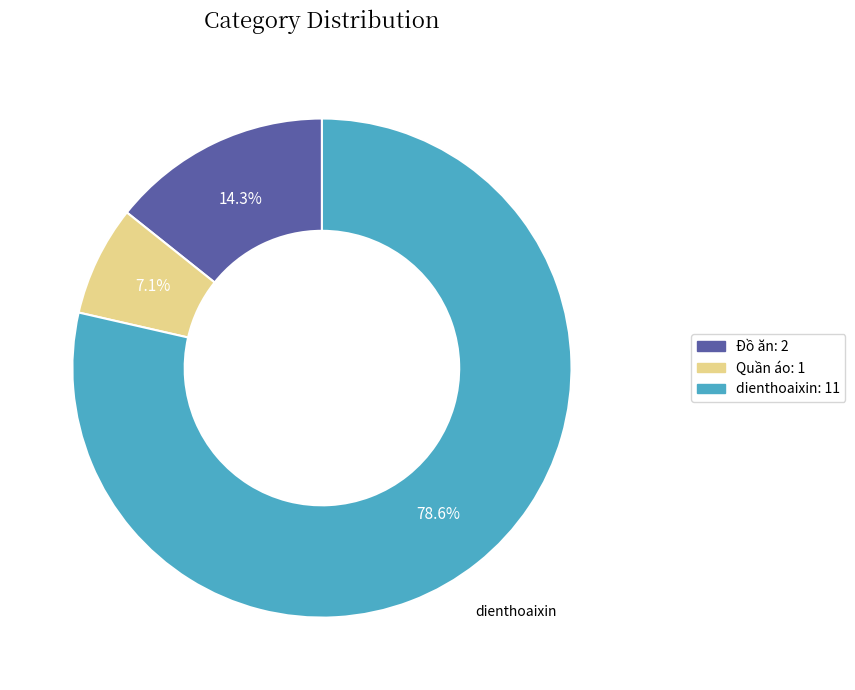

How many segments does this pie chart have?

3